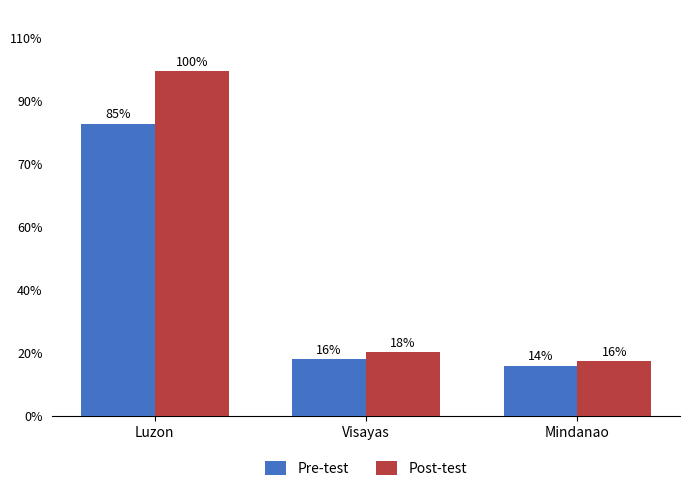

What is the label of the 1st bar from the right?

Mindanao